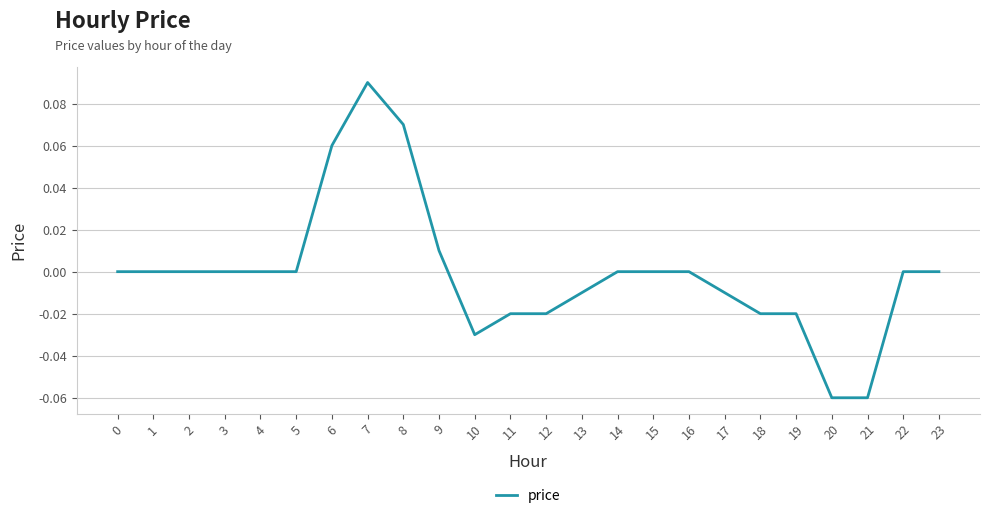

Which has a higher value, 18 or 7?

7